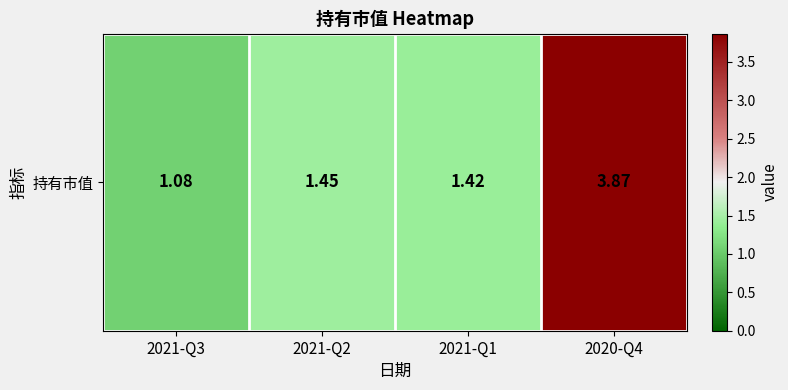

Where is the data nearest to the value 2?

2021-Q2